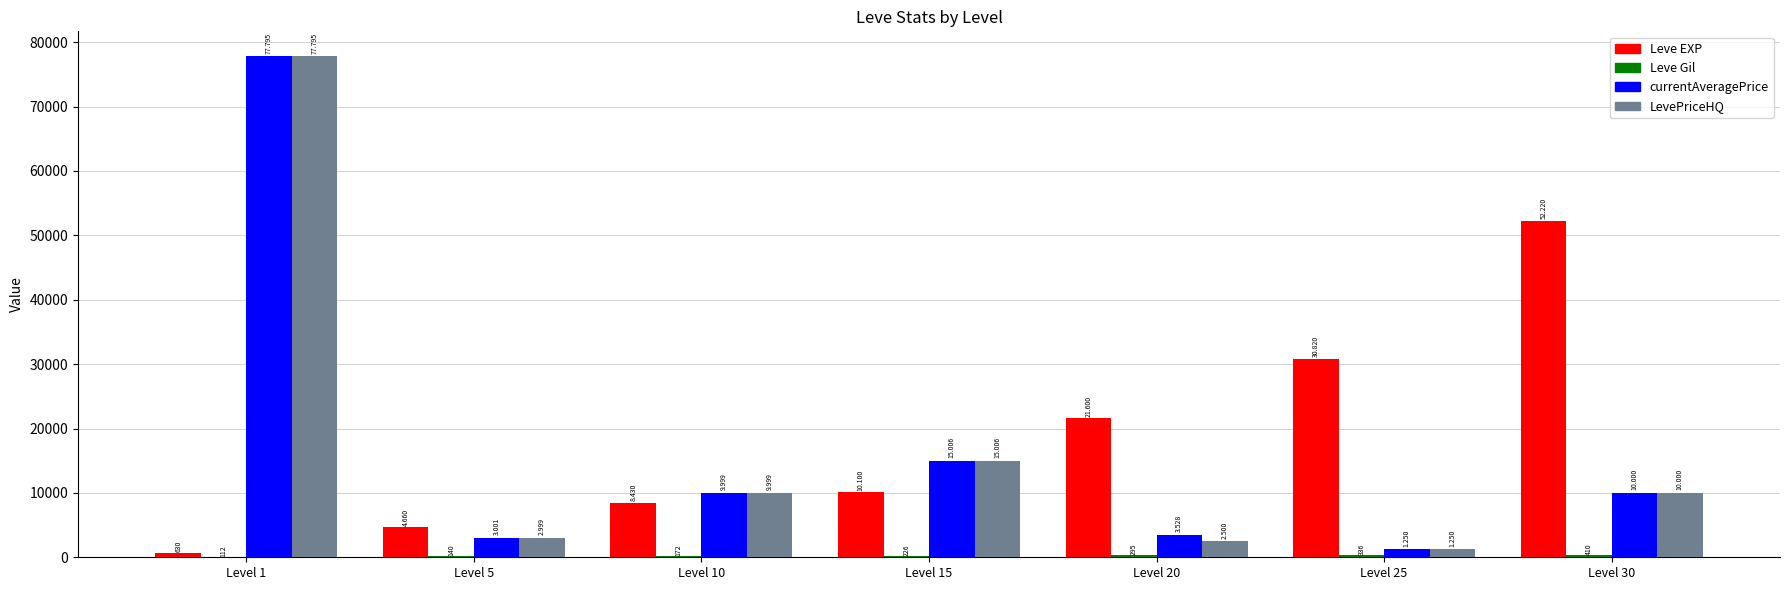

Reading right to left, transcribe all the data shown in this chart.

Leve EXP: Level 30=52220	Level 25=30820	Level 20=21600	Level 15=10100	Level 10=8430	Level 5=4660	Level 1=630
Leve Gil: Level 30=410	Level 25=336	Level 20=295	Level 15=226	Level 10=172	Level 5=140	Level 1=112
currentAveragePrice: Level 30=10000	Level 25=1250	Level 20=3528	Level 15=15006	Level 10=9999	Level 5=3001	Level 1=77795
LevePriceHQ: Level 30=10000	Level 25=1250	Level 20=2500	Level 15=15006	Level 10=9999	Level 5=2999	Level 1=77795